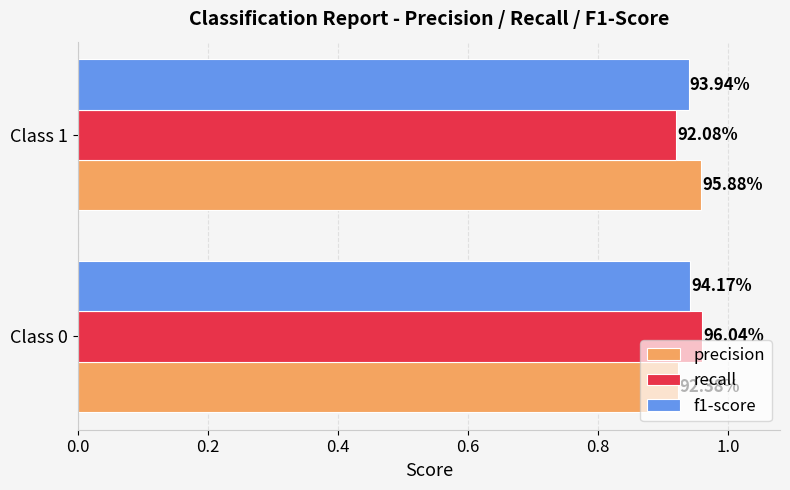

What are all the series names shown in the legend?

precision, recall, f1-score